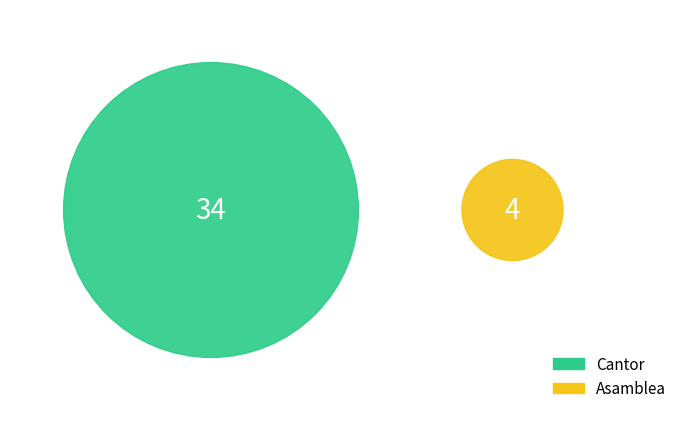

Is it true that Cantor is 89% of the pie?

True